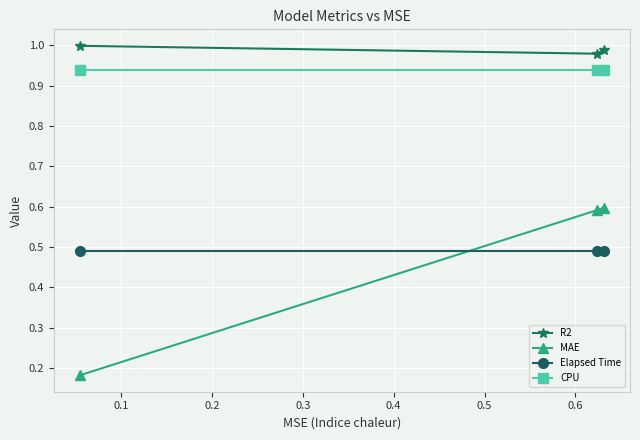

What is the highest value of the MAE series?

0.6